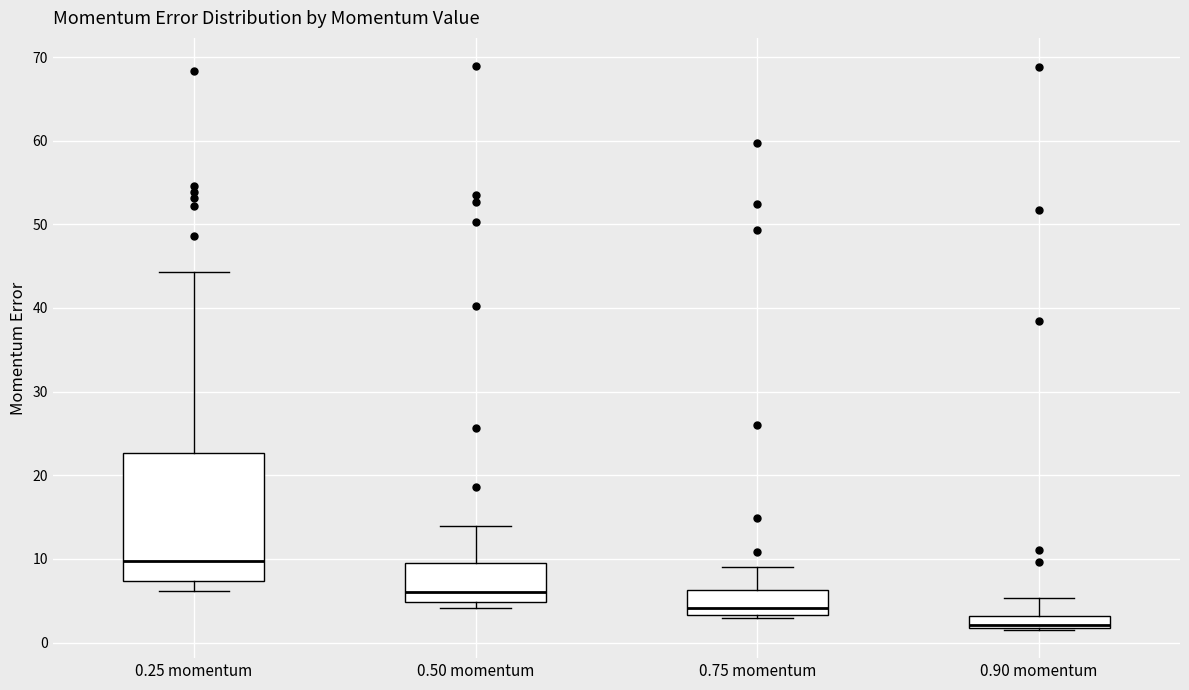

Which box's median line is the highest?

0.25 momentum